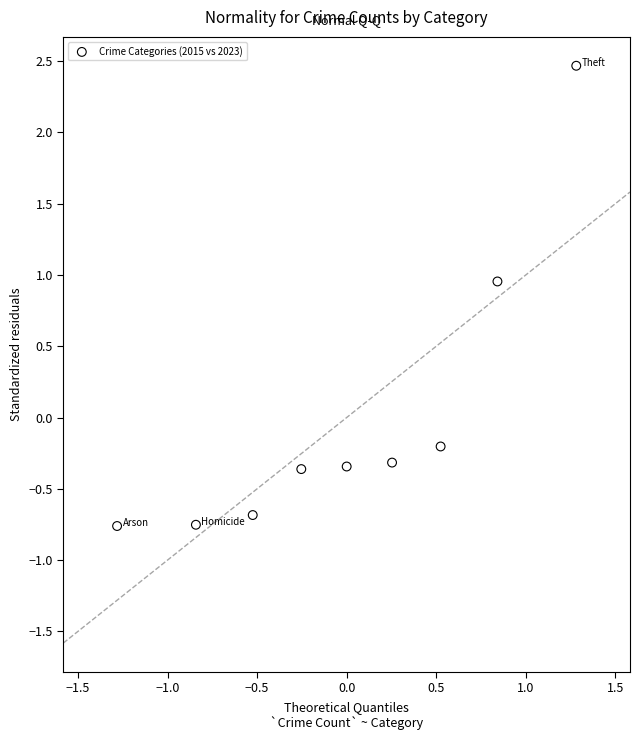

What is the range of X values (max minus min)?

2.6